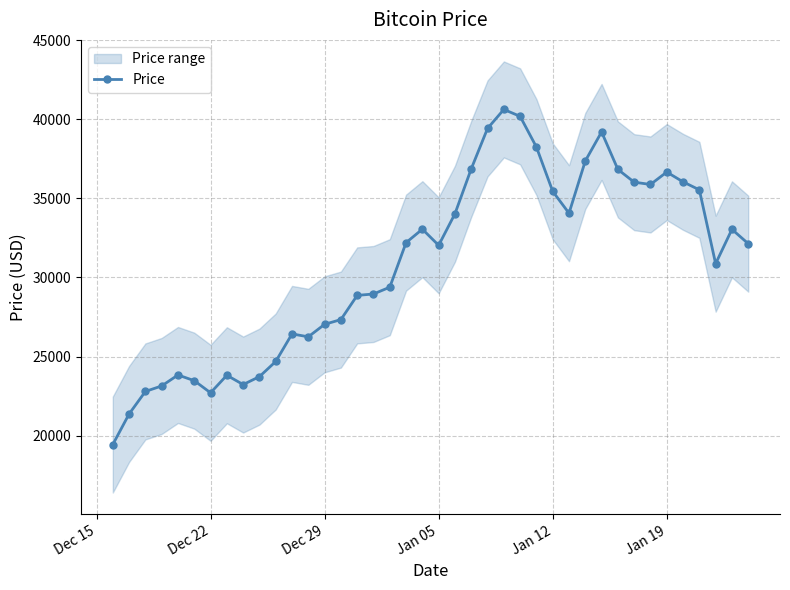

True or false: Price has more than 2 points higher than both neighbors.

True